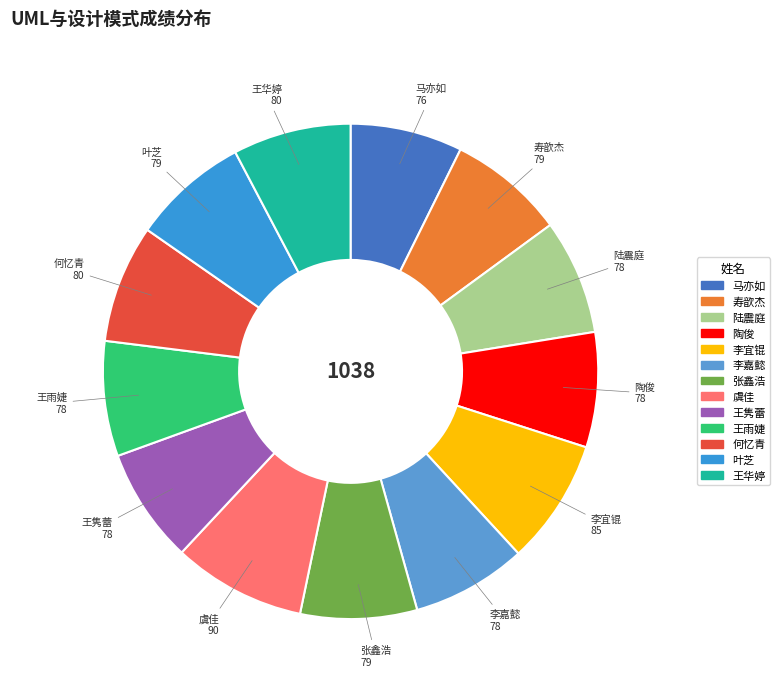

Combined, do 陆震庭 and 陶俊 account for over 50%?

No